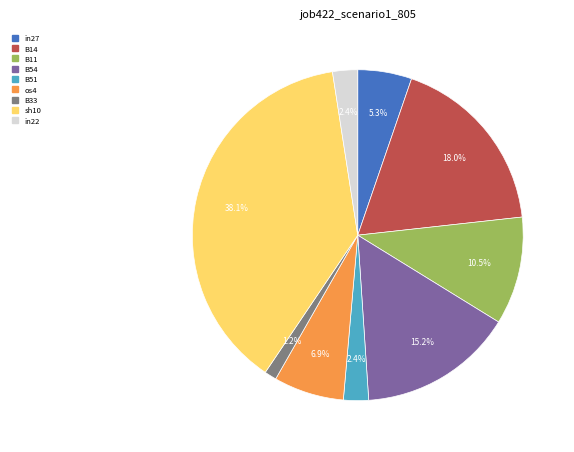

Does B14 account for over 50% of the chart?

No